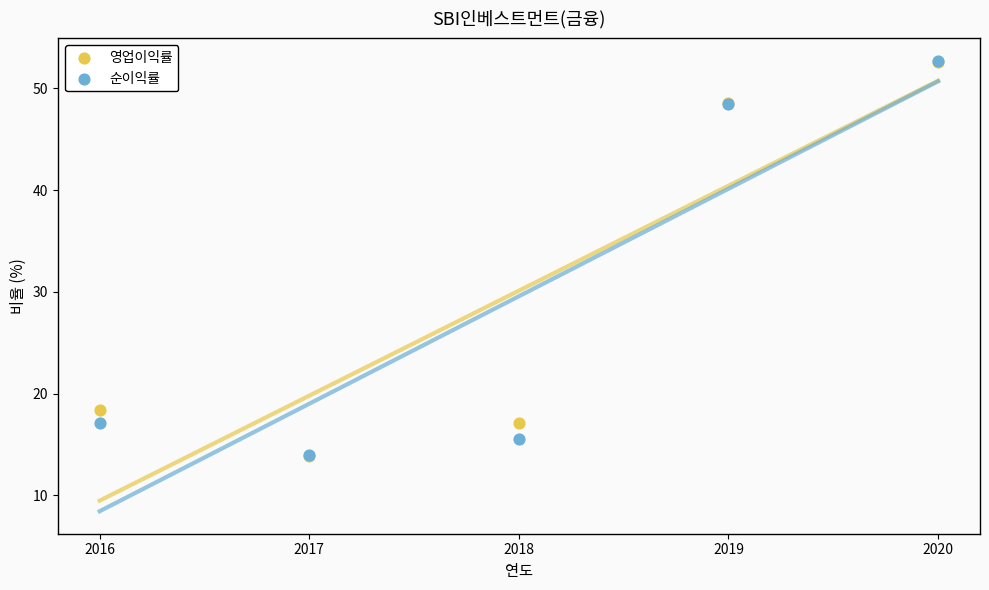

What are all the series names shown in the legend?

영업이익률, 순이익률